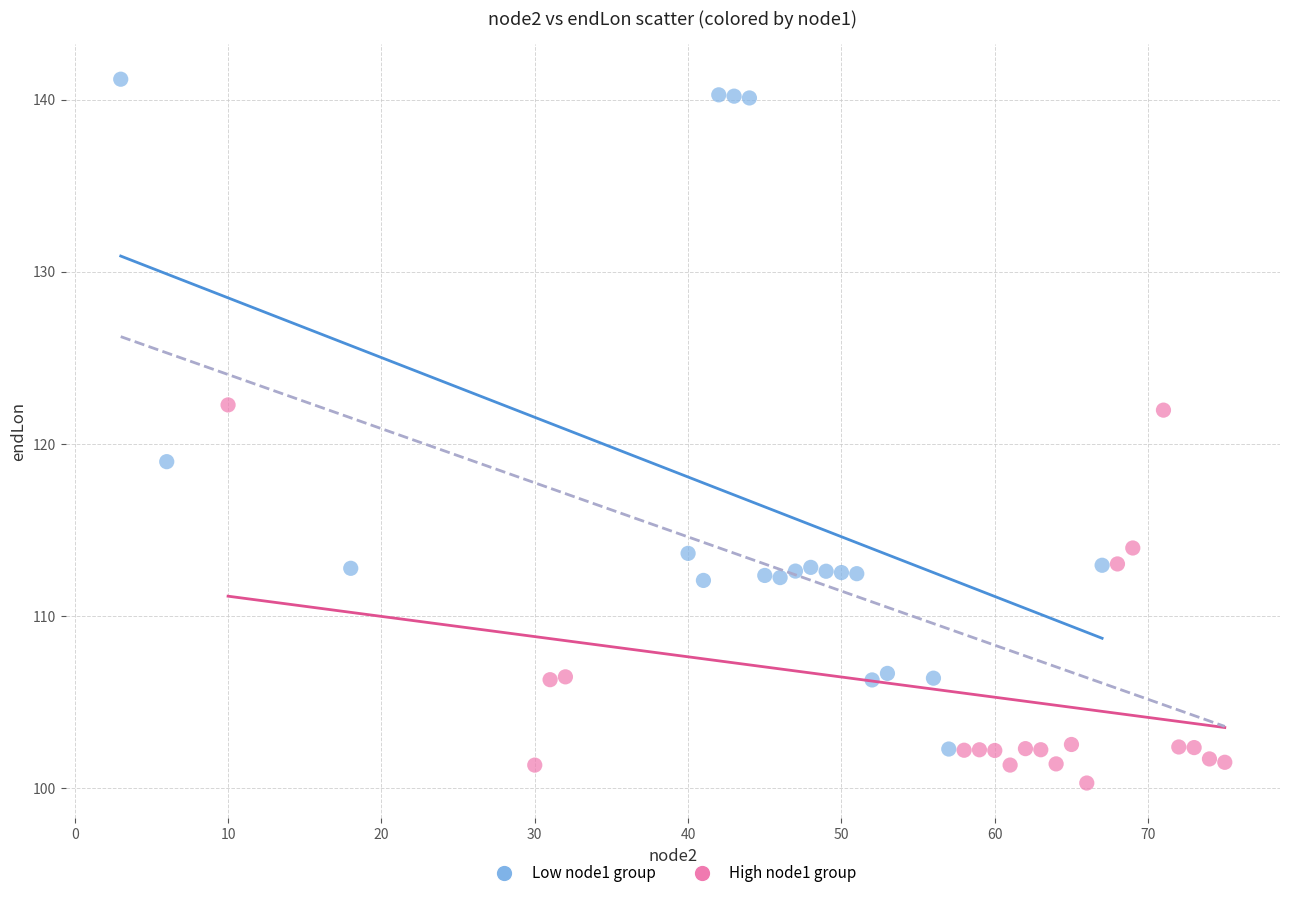

What are all the series names shown in the legend?

Low node1 group, High node1 group